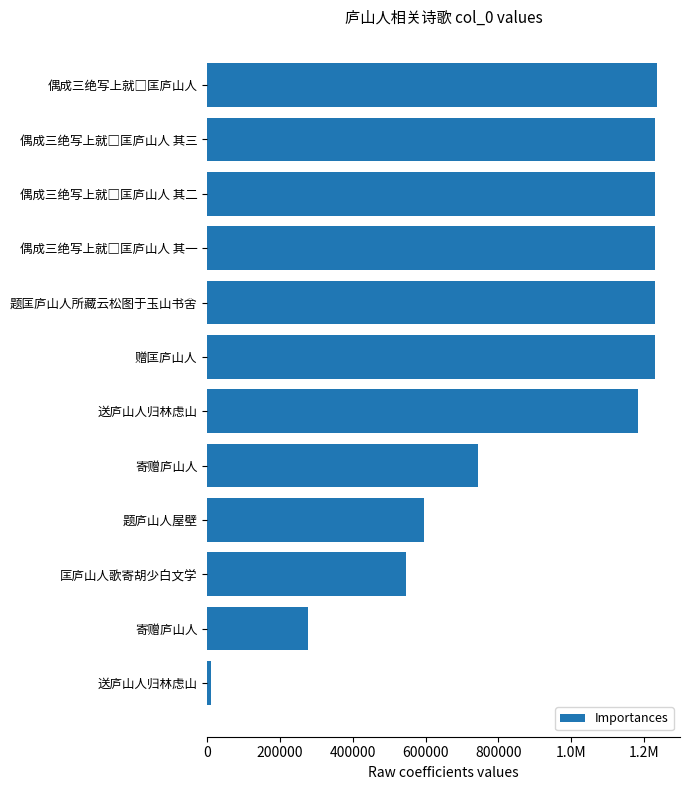

What is the smallest value displayed?

9933